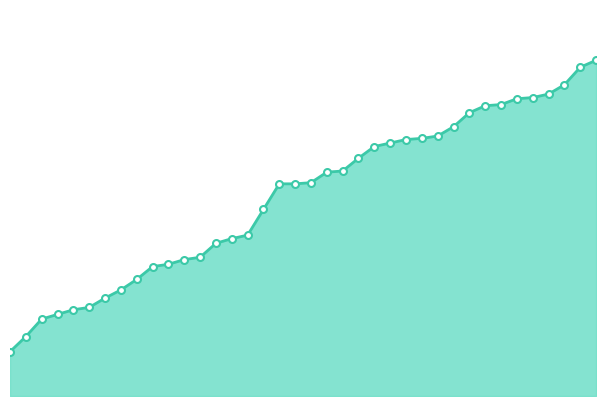

Does the chart have visible grid lines?

No